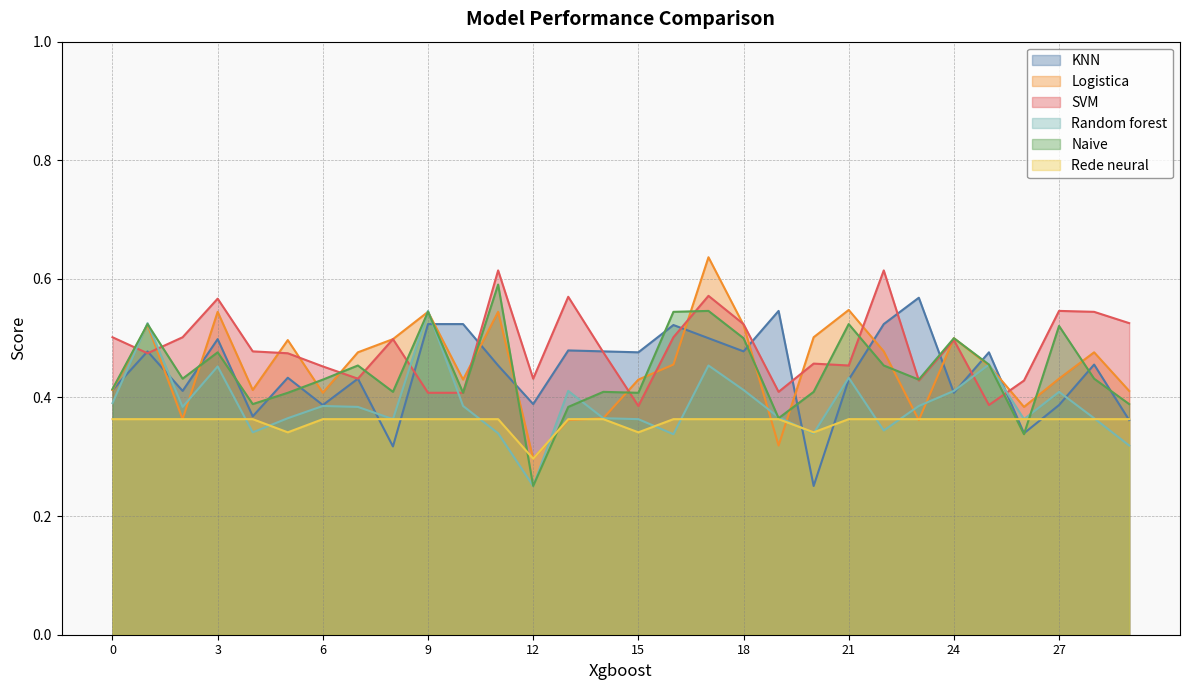

What is the label of the 5th point from the right?

25